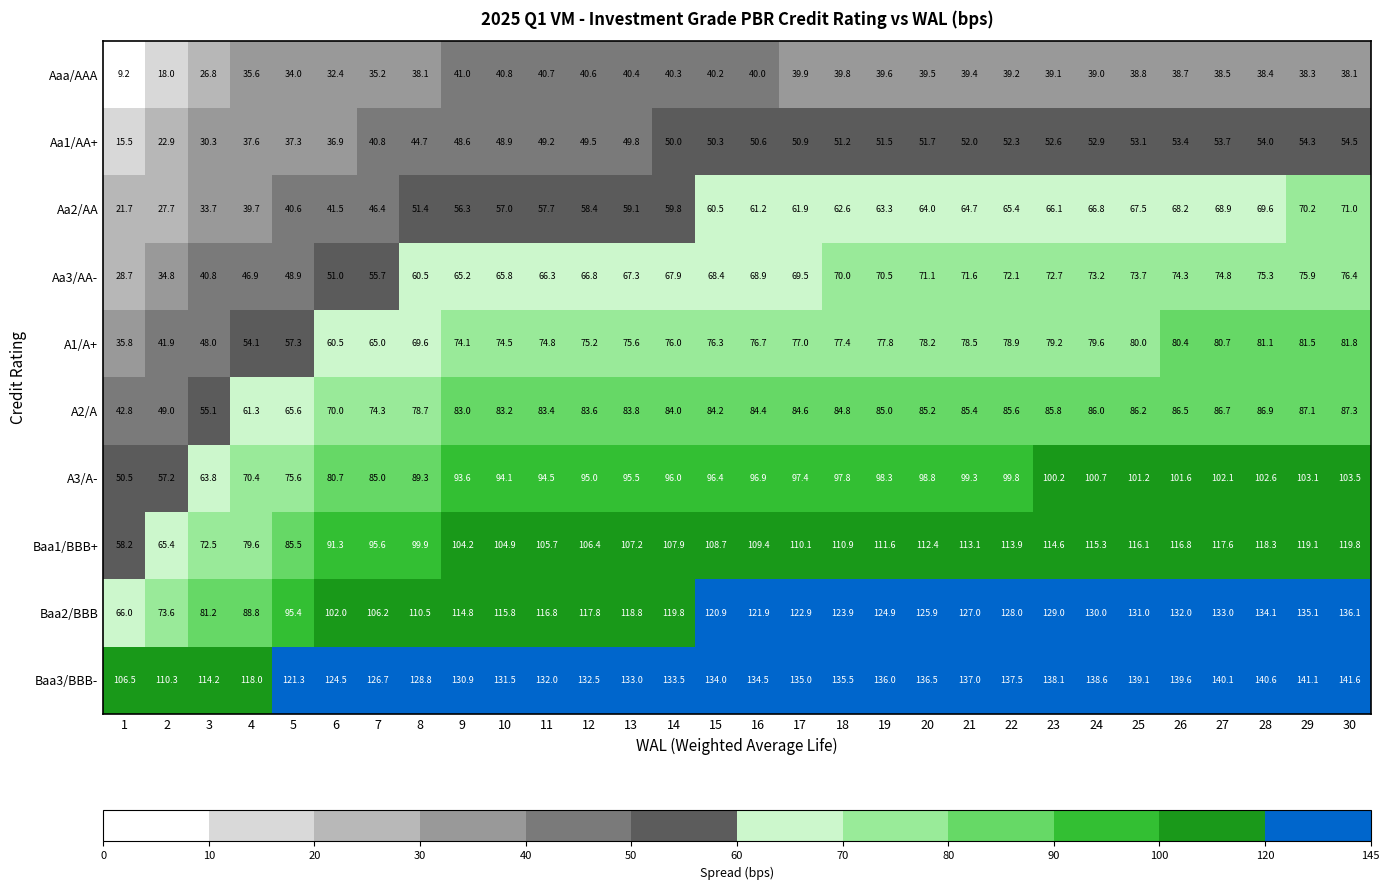

Which category has the highest value across all series?

30